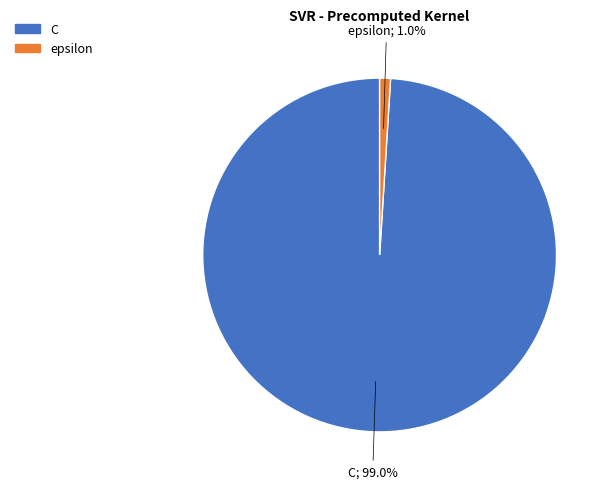

To the nearest percent, what is the difference between the epsilon and C slice percentages?

98%